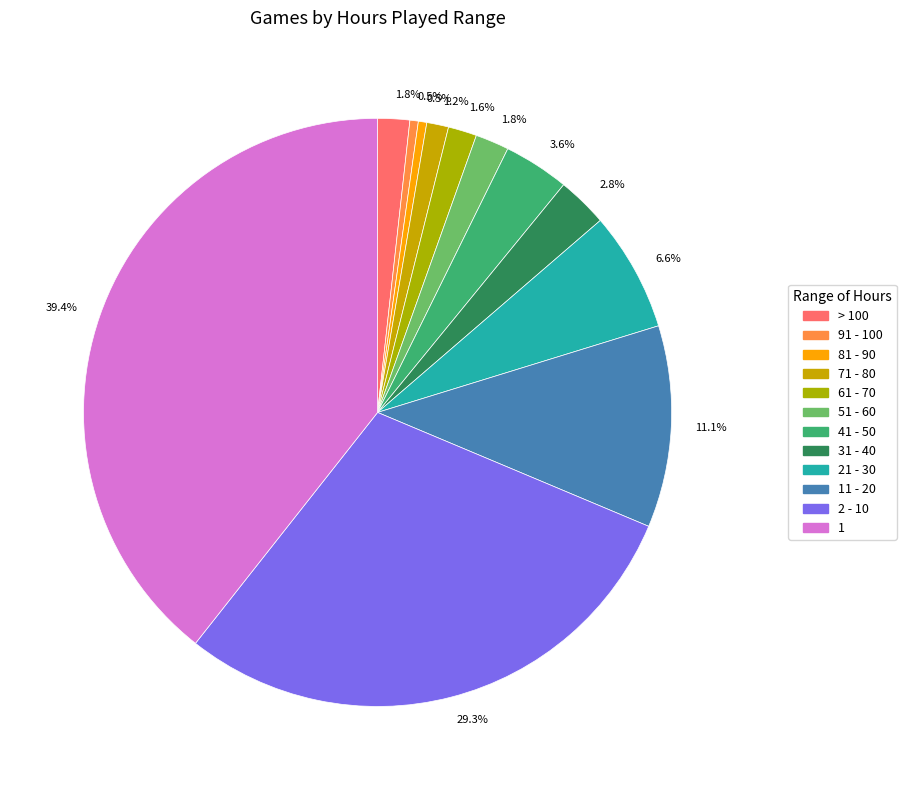

Do 11 - 20 and 31 - 40 together represent more than half of the pie?

No